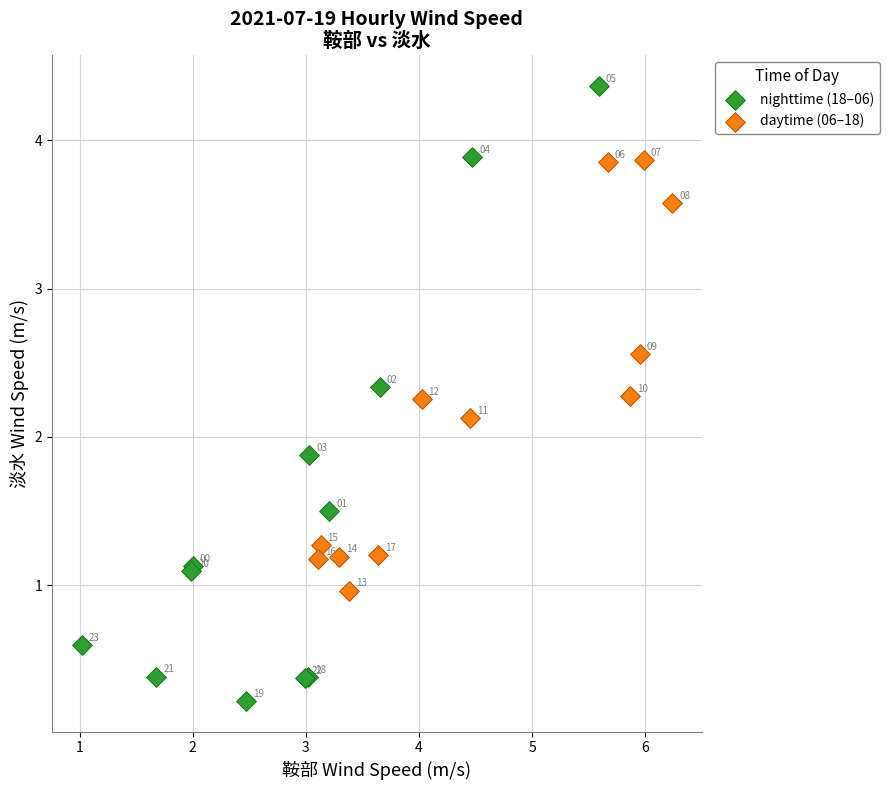

Which series has the largest Y range (max minus min)?

nighttime (18–06)